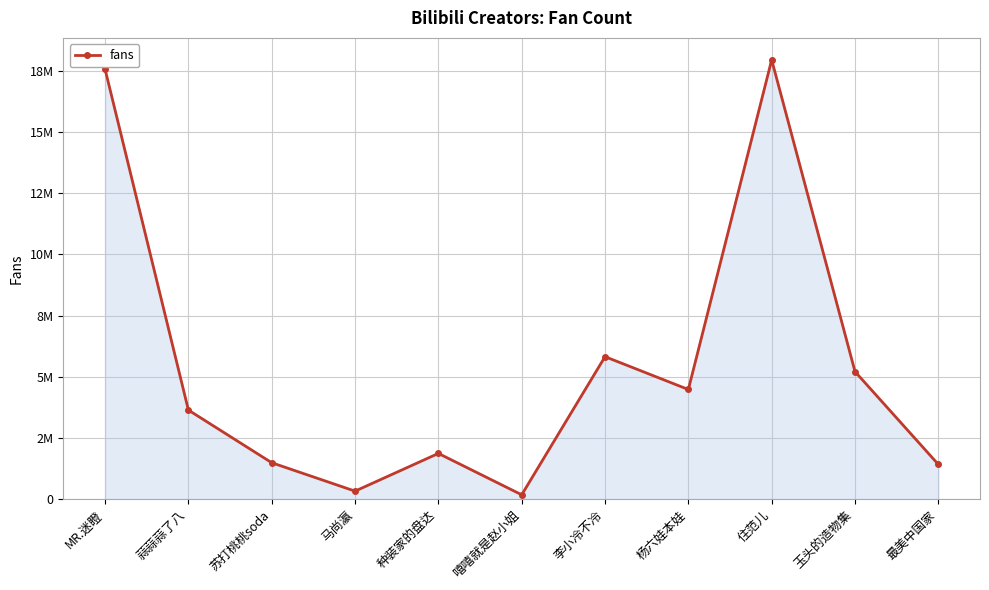

How many points are higher than both their immediate neighbors (excluding endpoints)?

3